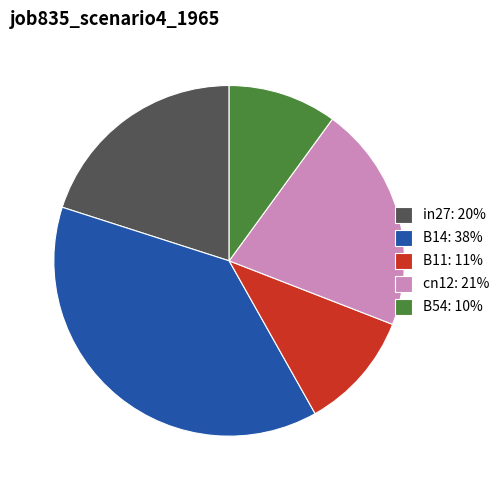

Which slice is the largest?

B14